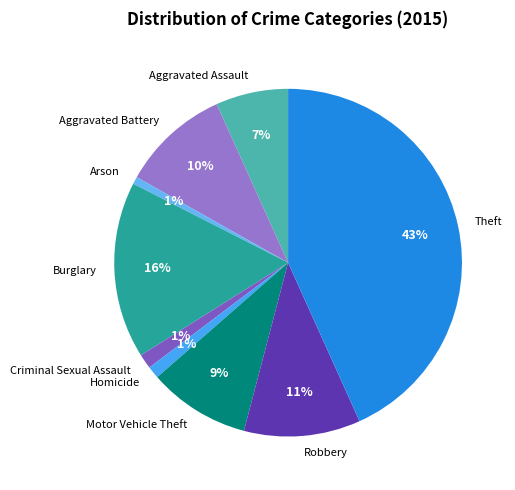

Combined, do Arson and Theft account for over 50%?

No